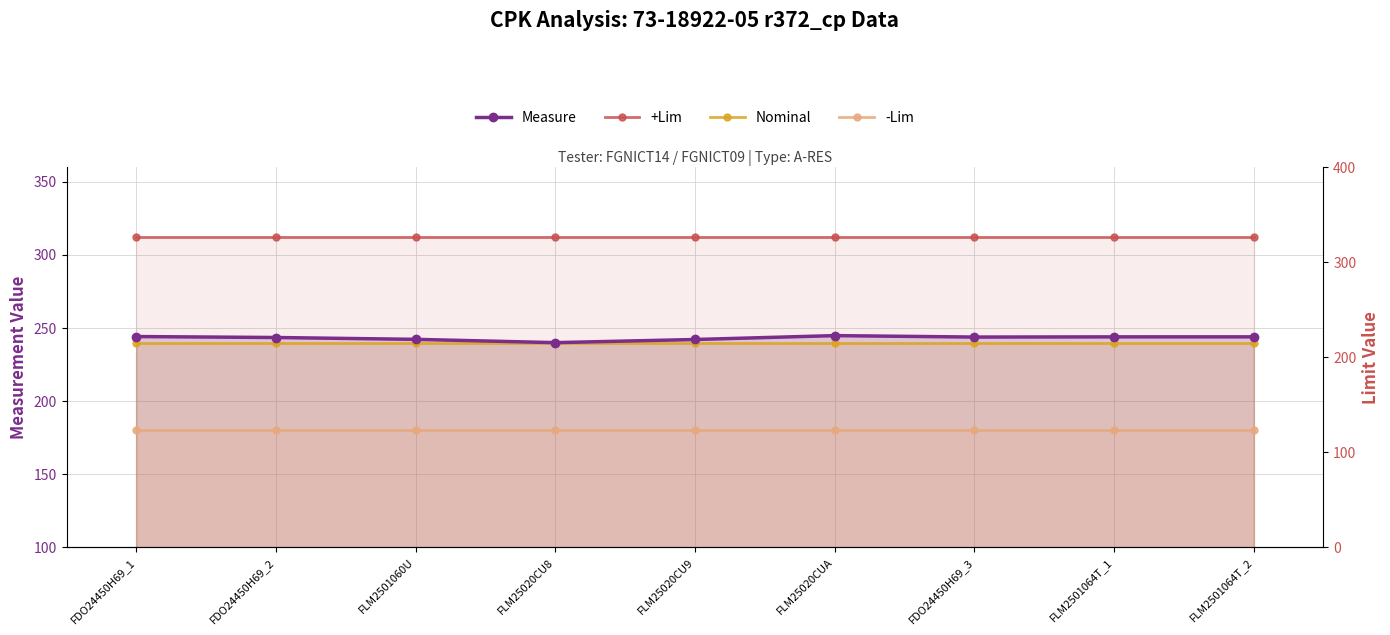

What are all the series names shown in the legend?

Measure, +Lim, Nominal, -Lim